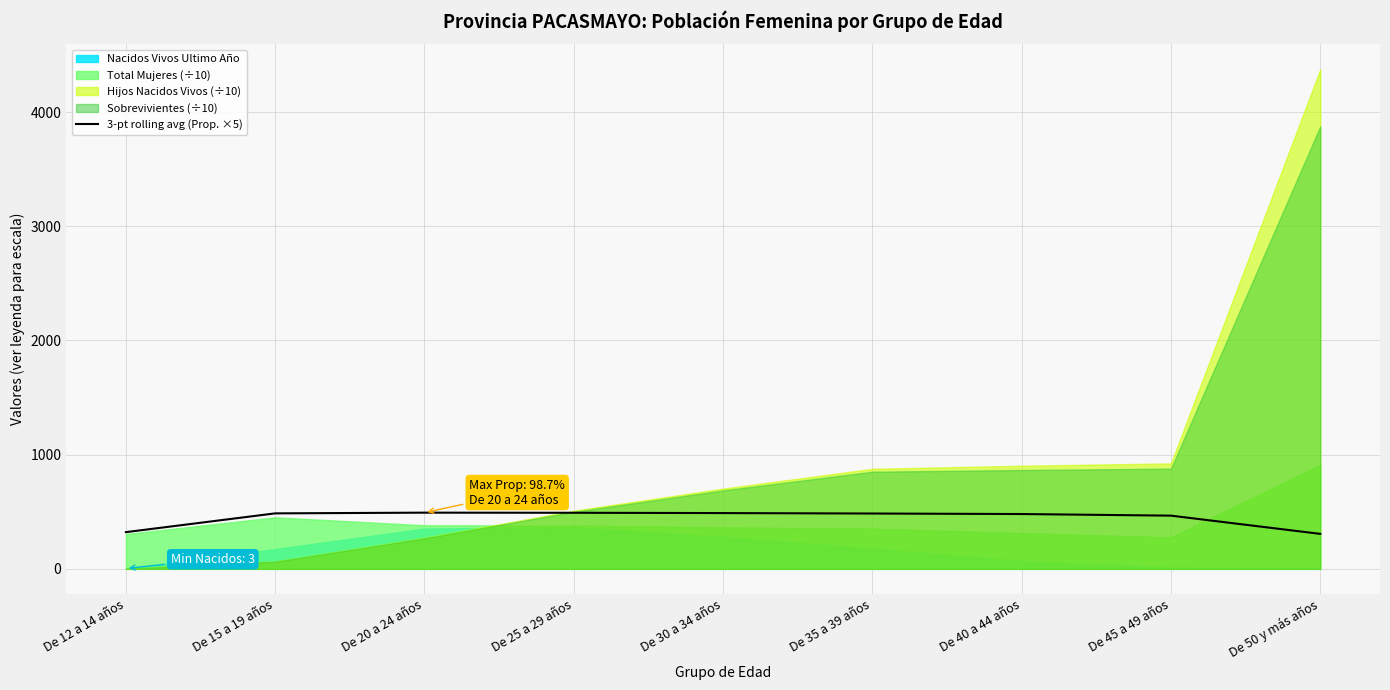

What is the maximum value for 3-pt rolling avg (Prop. ×5)?

492.0